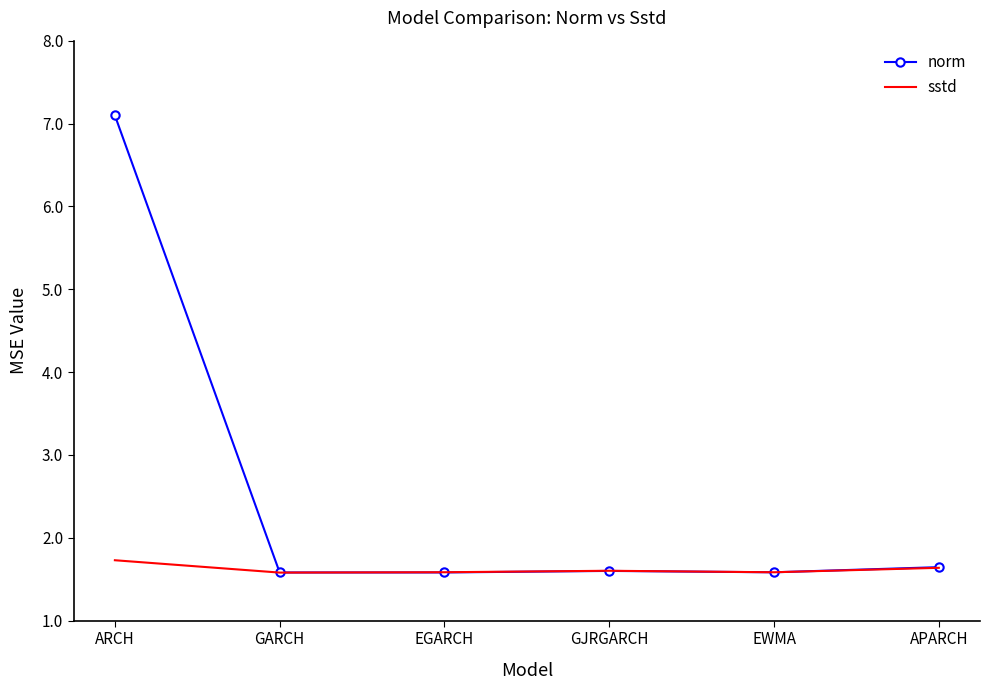

In sstd, how many points are higher than both neighbors (excluding endpoints)?

1